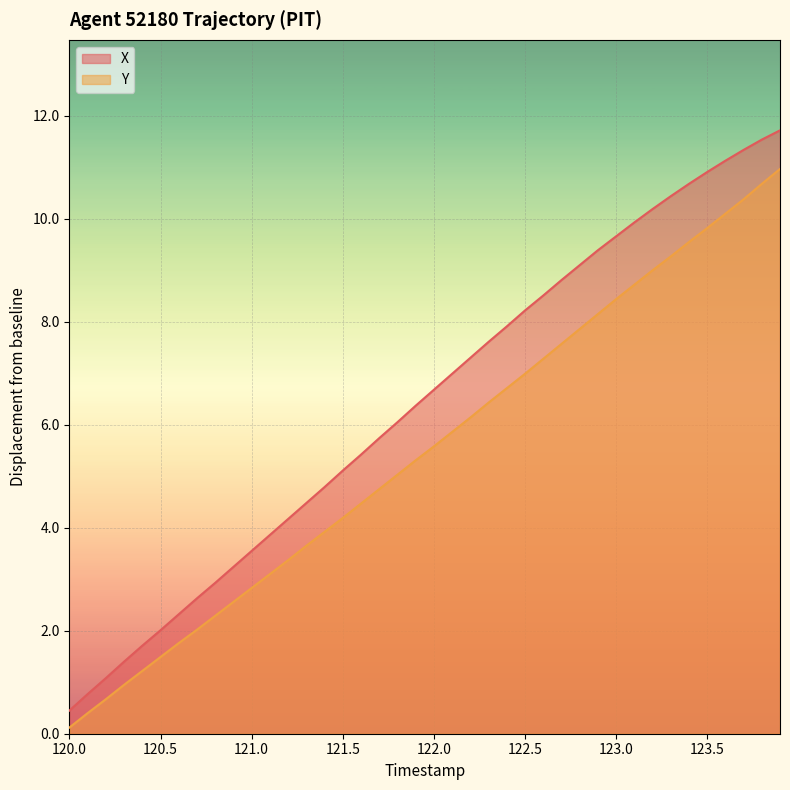

True or false: Y and X cross at least once.

False